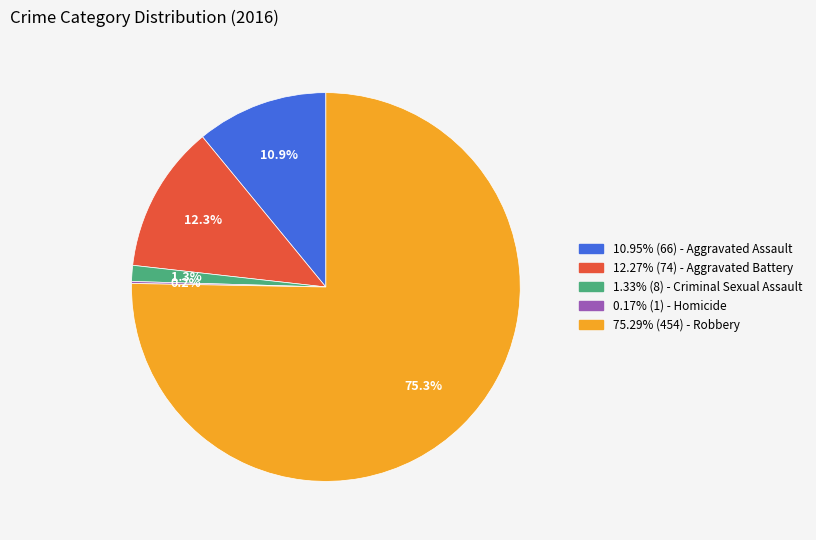

Is 75.29% (454) - Robbery the majority of the pie?

Yes